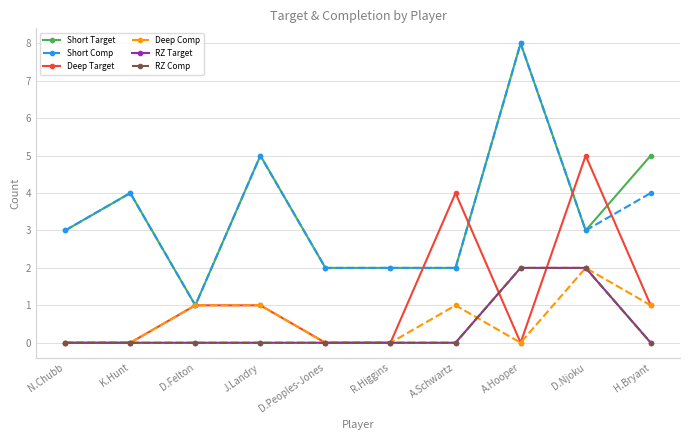

Is this an area chart (filled region under the line)?

No